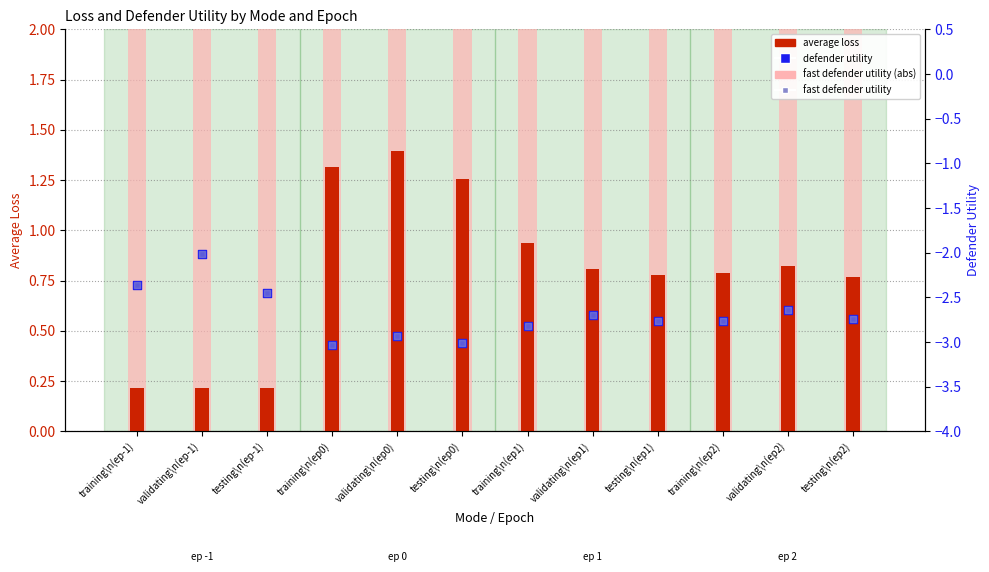

Which series reaches the minimum Y coordinate?

defender utility